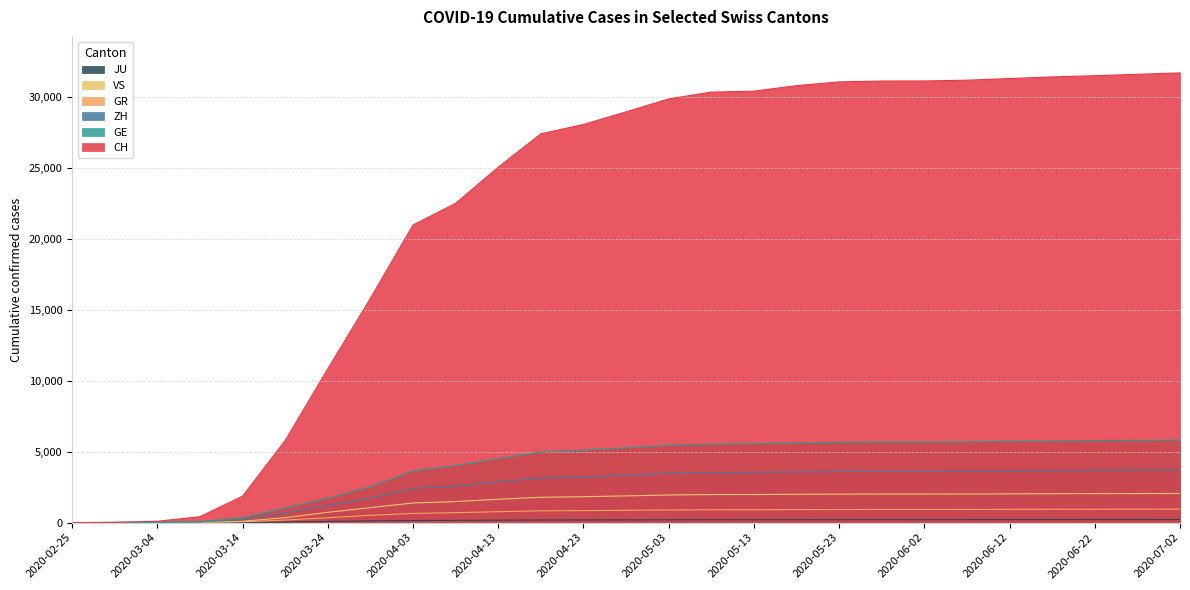

Where is ZH nearest to the value 1862?

2020-03-29